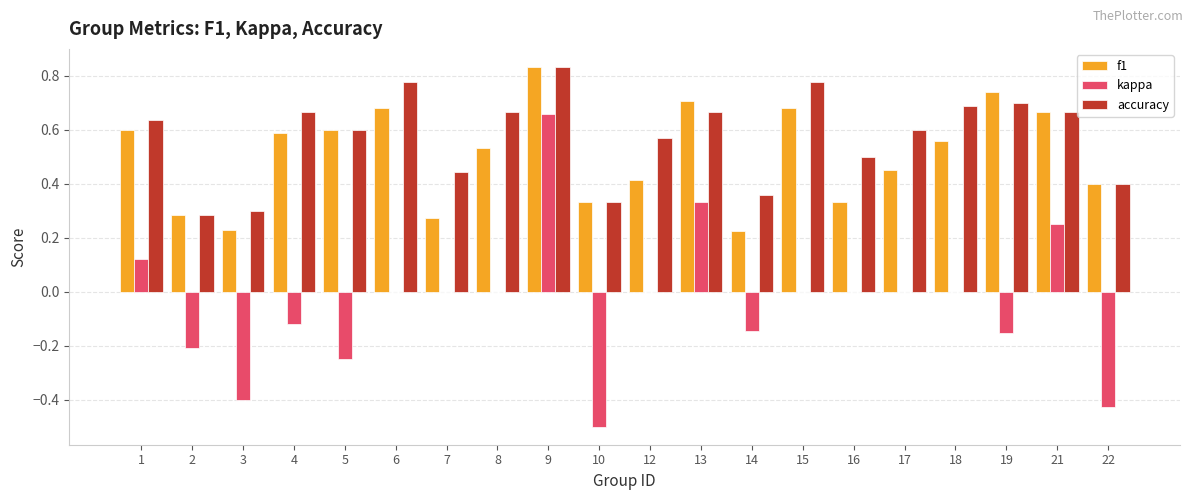

Which series changed the most between 10 and 13?

kappa